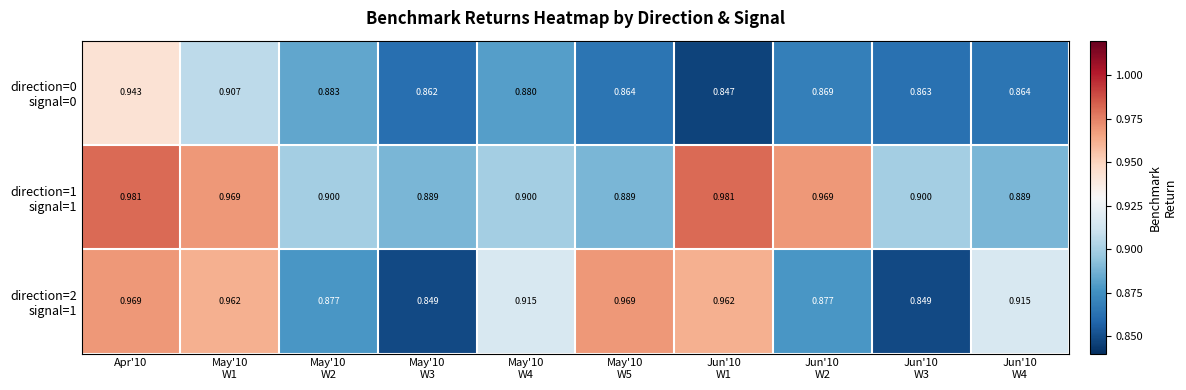

How many categories are shown in the chart?

10